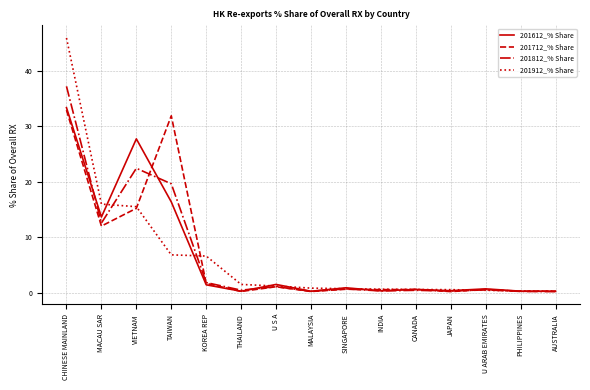

At which category is the sum across all series the highest?

CHINESE MAINLAND